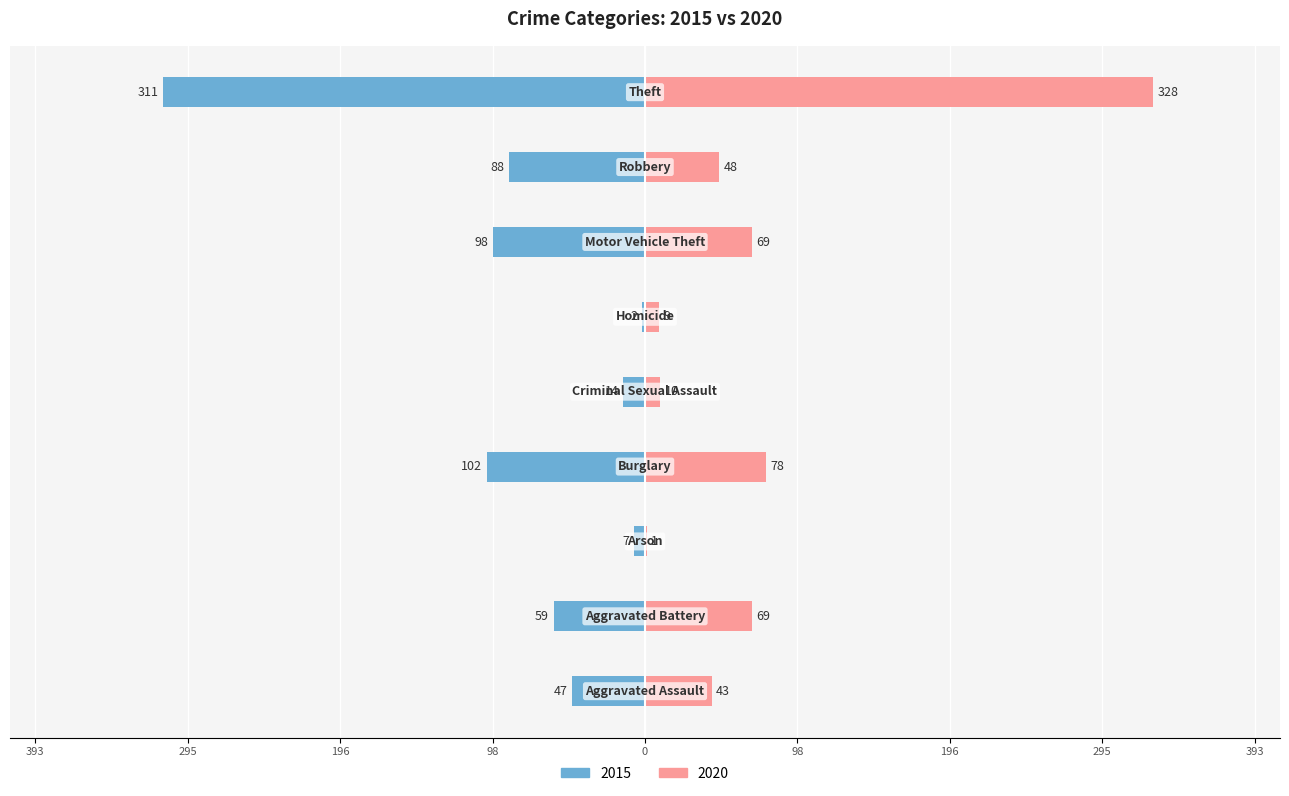

Count the number of categories in the chart.

9